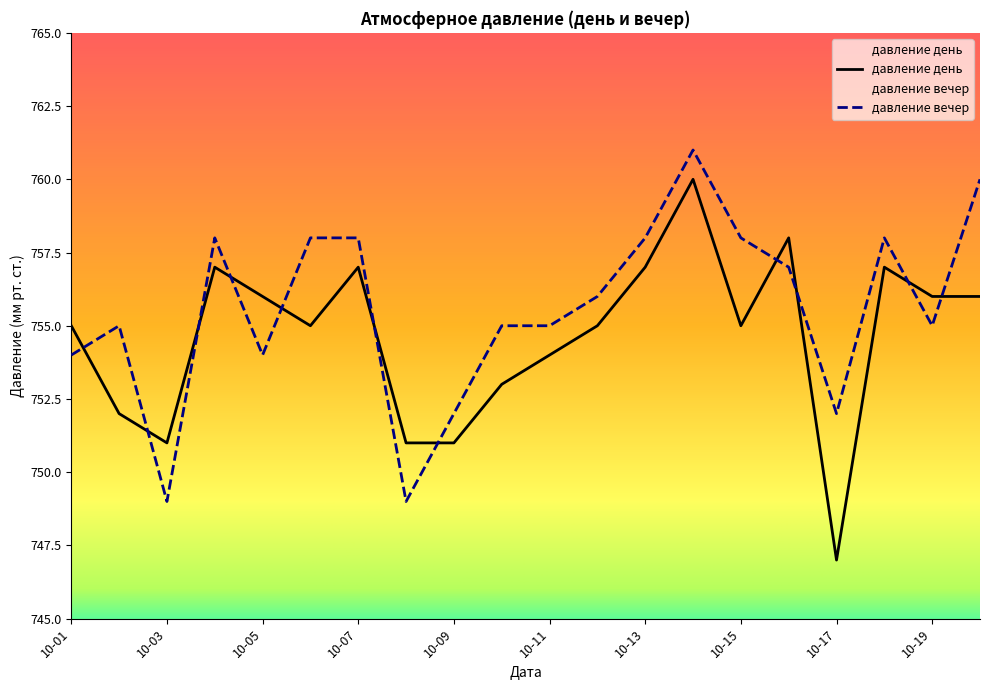

At how many categories does at least one series exceed 753?

16